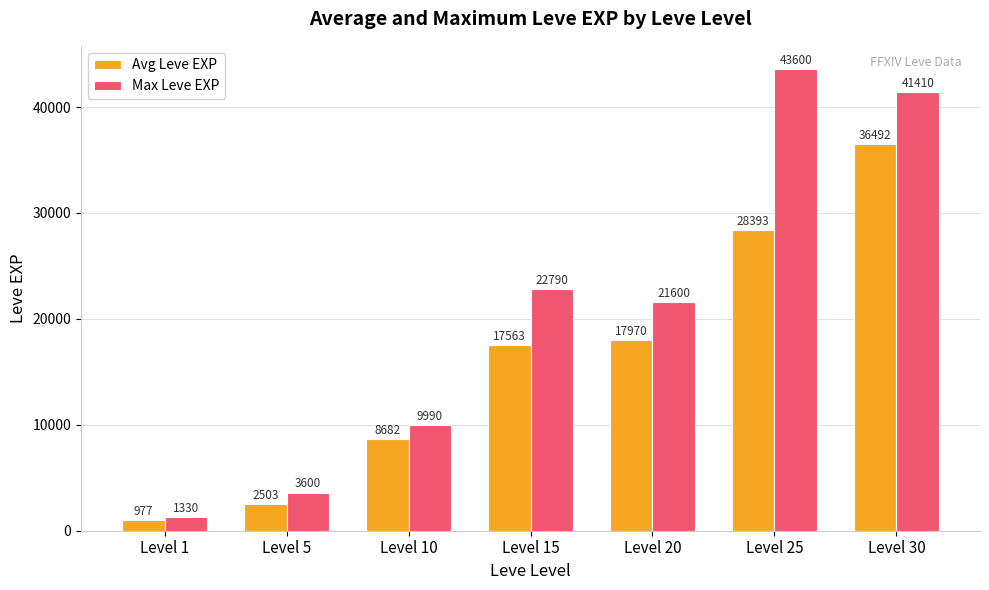

List the labels in order of Max Leve EXP value, smallest first.

Level 1, Level 5, Level 10, Level 20, Level 15, Level 30, Level 25